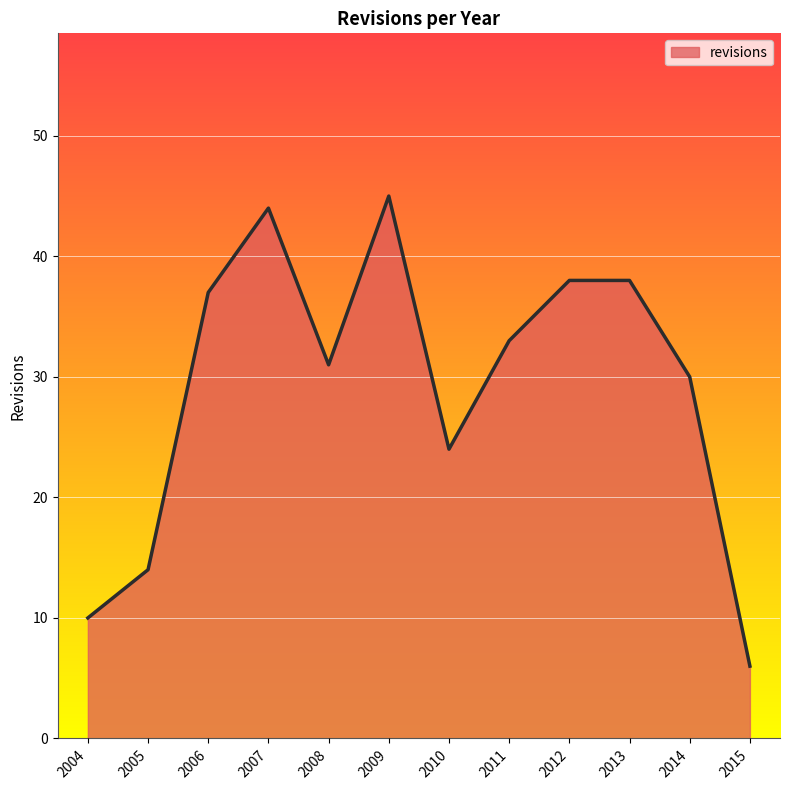

Reading right to left, list all the values displayed in this chart.

2015=6	2014=30	2013=38	2012=38	2011=33	2010=24	2009=45	2008=31	2007=44	2006=37	2005=14	2004=10